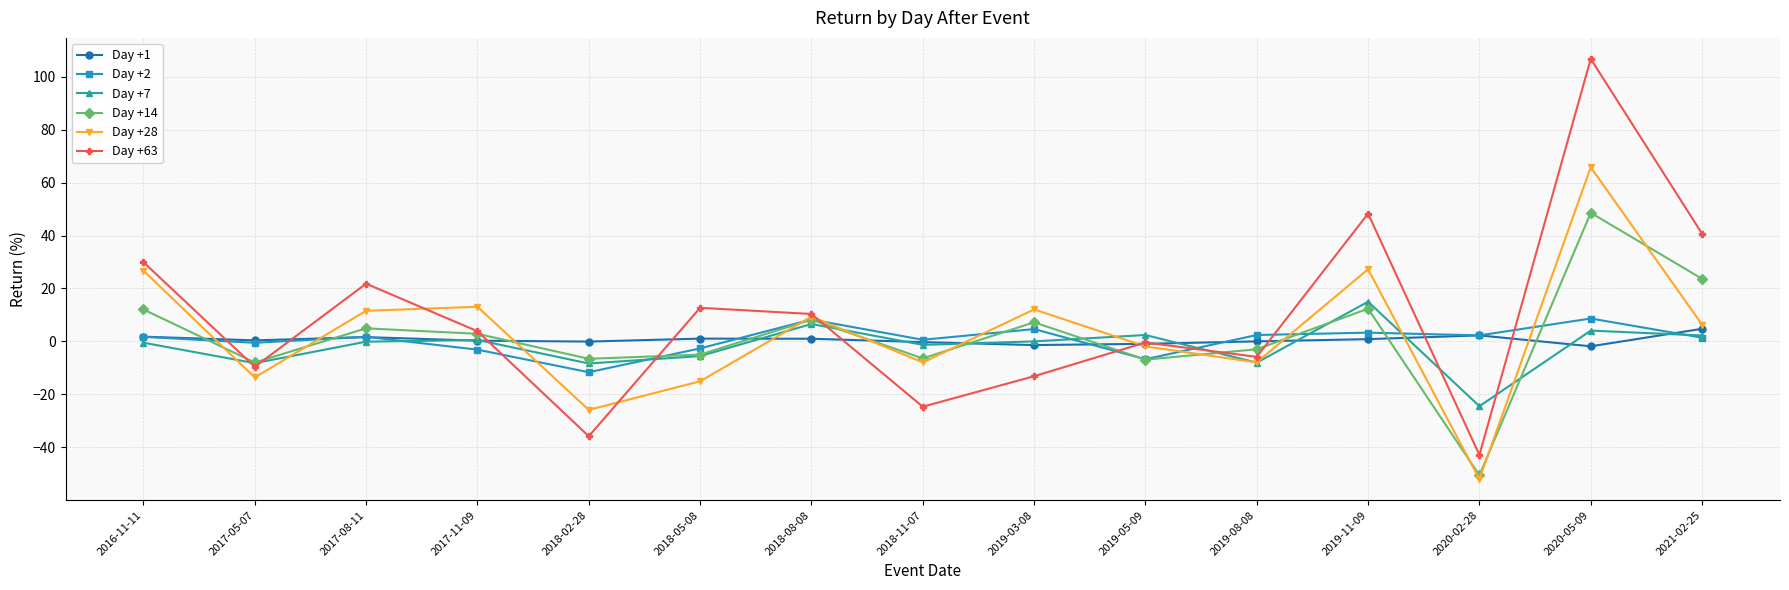

What is the spread (max minus min) of values at 2019-08-08?

10.4